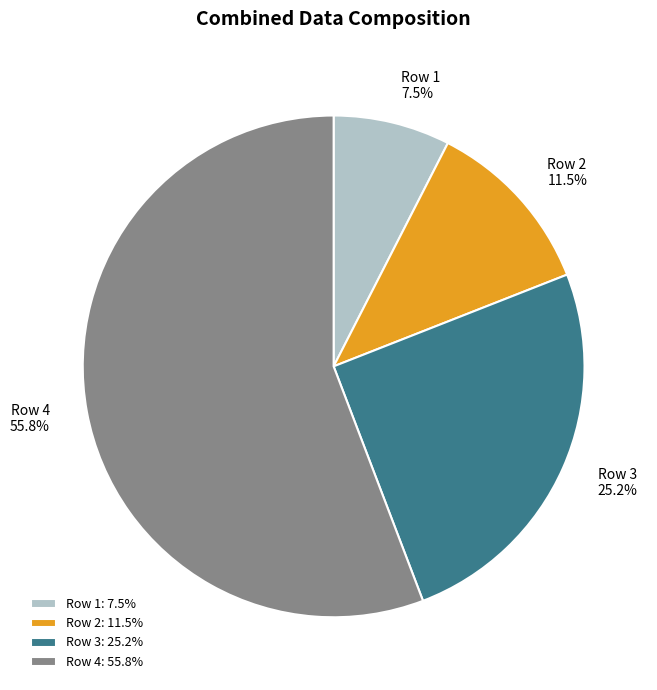

True or false: Row 4 accounts for 56% of the total.

True